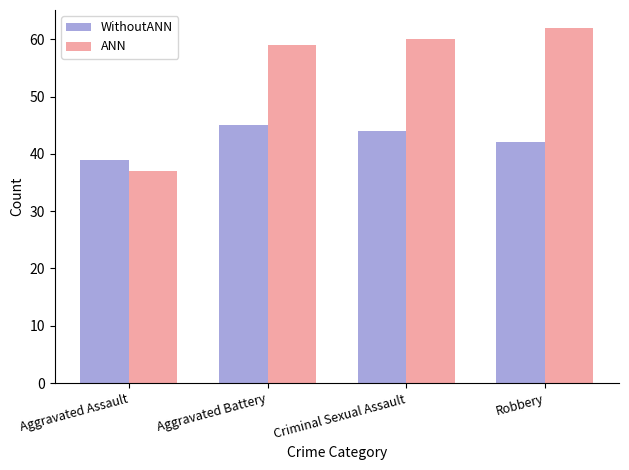

How many distinct data groups are displayed?

2